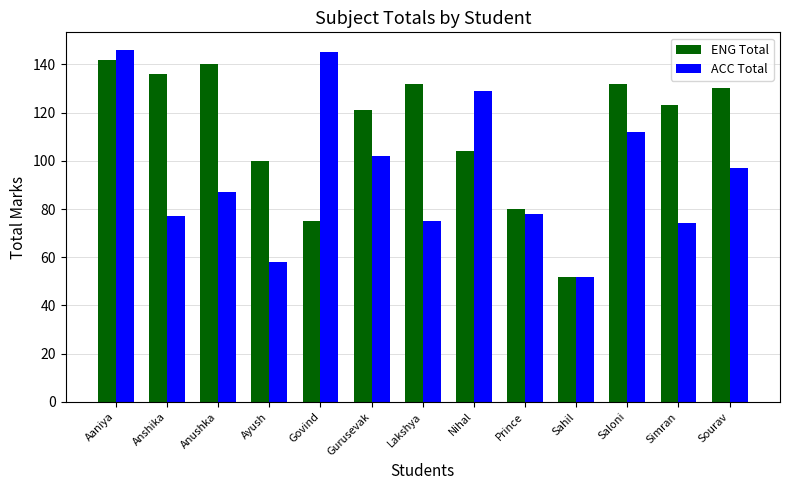

Which series has the largest range (max minus min)?

ACC Total